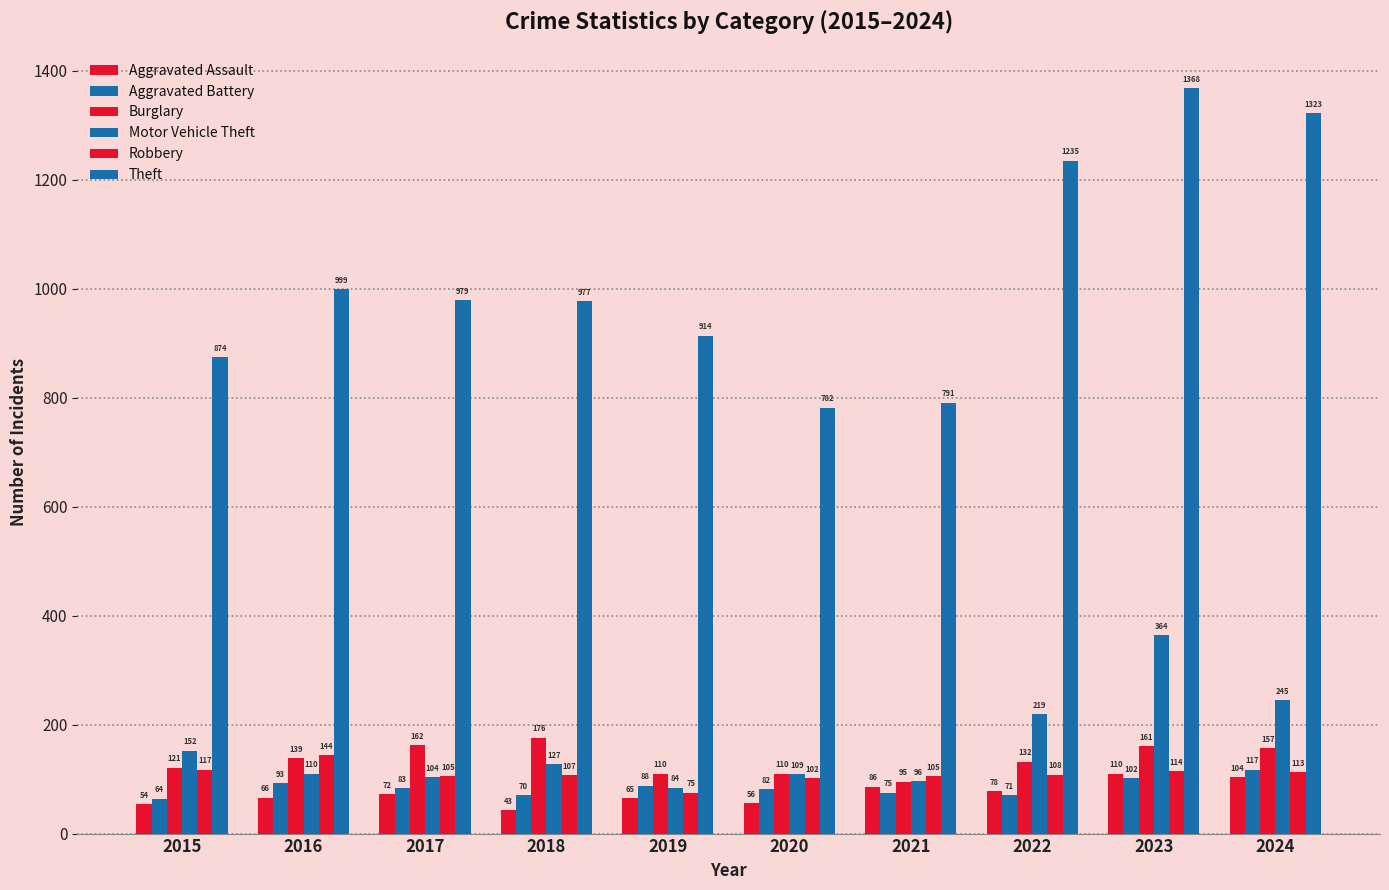

How many values in the Robbery series are below 108?

5